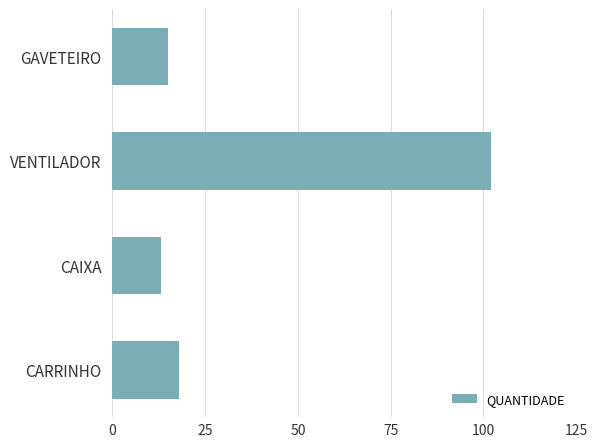

Does the chart contain stacked bars?

No